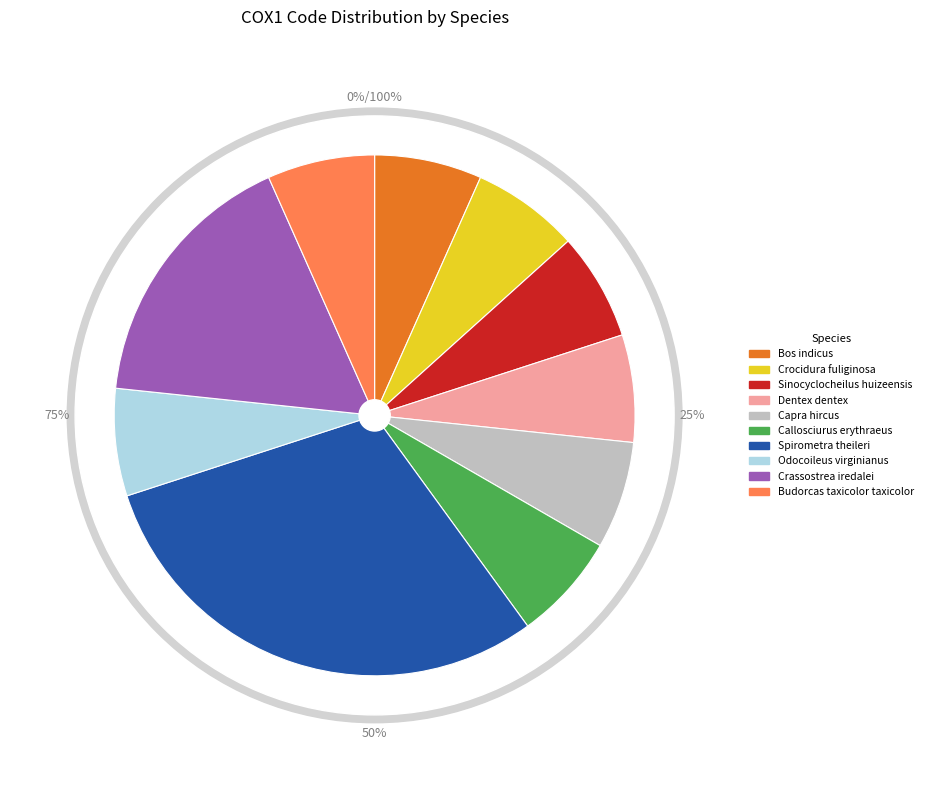

Rank the categories by value from lowest to highest.

Bos indicus, Crocidura fuliginosa, Sinocyclocheilus huizeensis, Dentex dentex, Capra hircus, Callosciurus erythraeus, Odocoileus virginianus, Budorcas taxicolor taxicolor, Crassostrea iredalei, Spirometra theileri